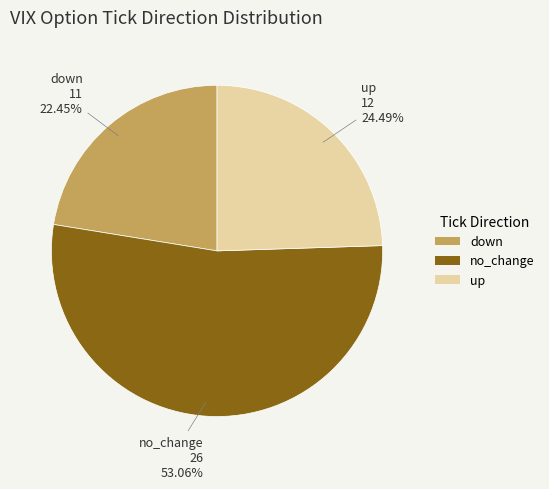

What is the total percentage of down and no_change?

75.5%